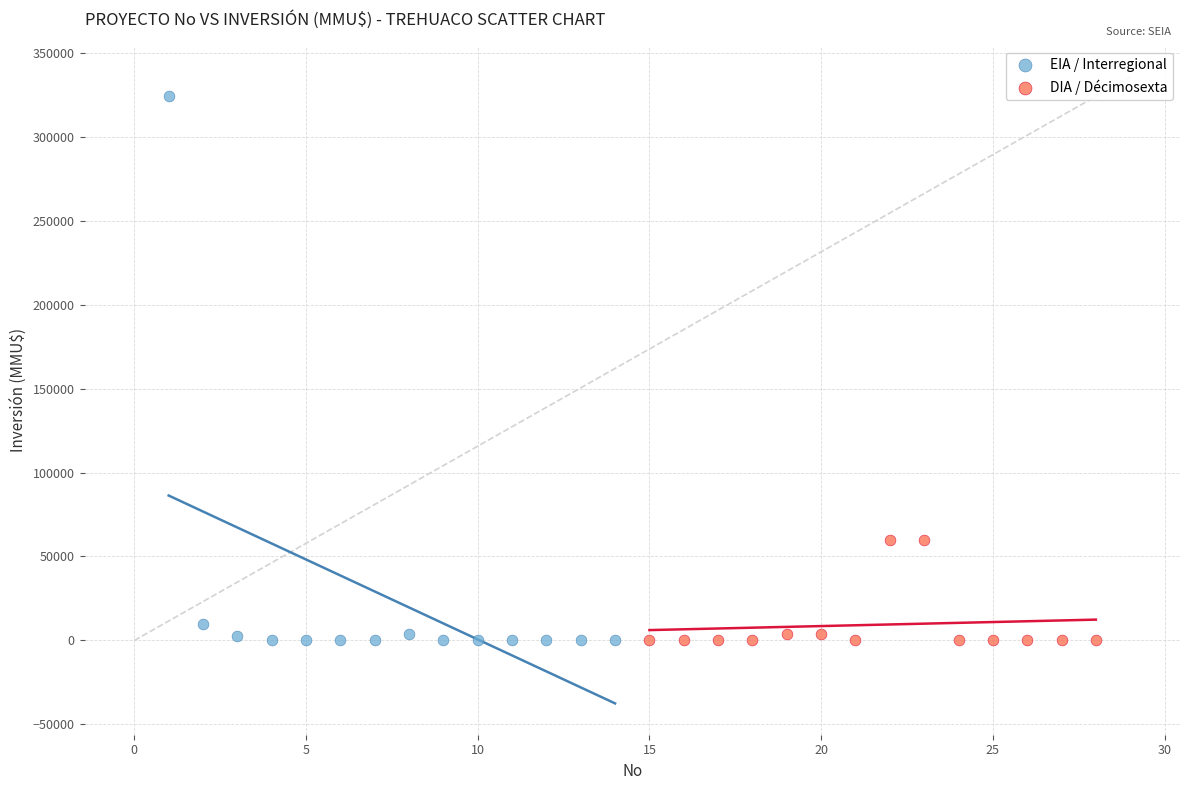

Which series contains the highest Y value?

EIA / Interregional